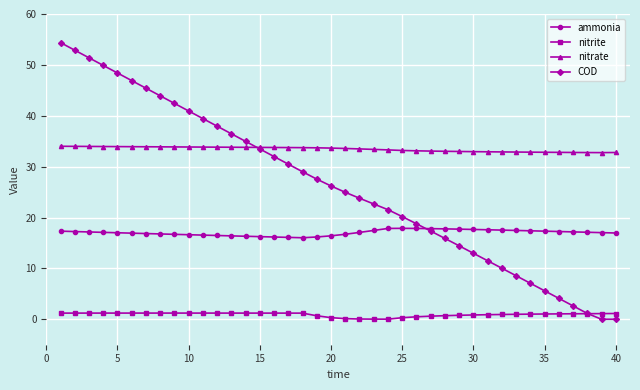

What is the difference between the maximum and minimum values in the nitrate series?

1.2